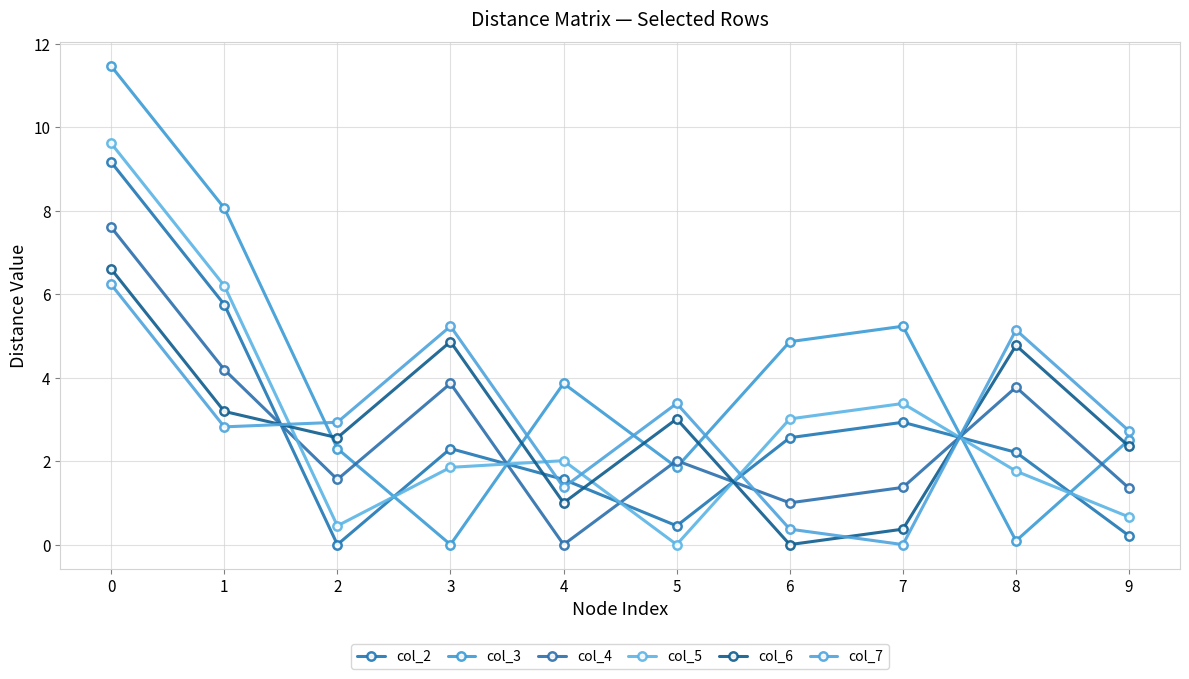

Is the value of col_2 at 2 greater than the value of col_6 at 3?

No